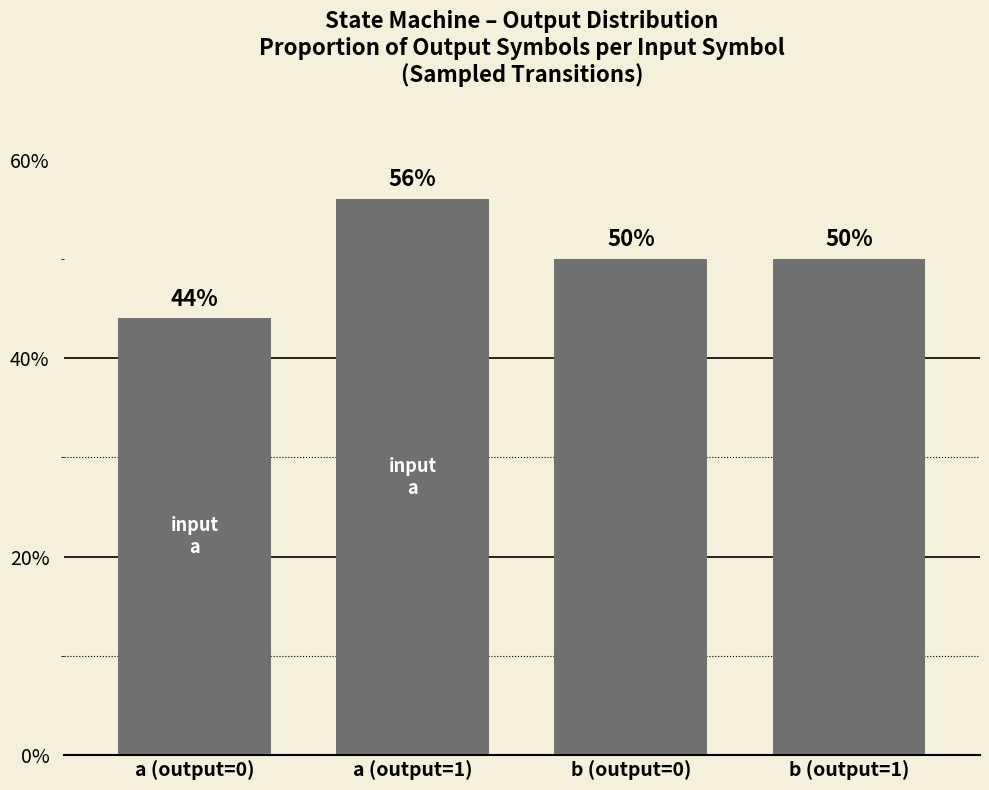

Which has a higher value, a (output=0) or b (output=0)?

b (output=0)